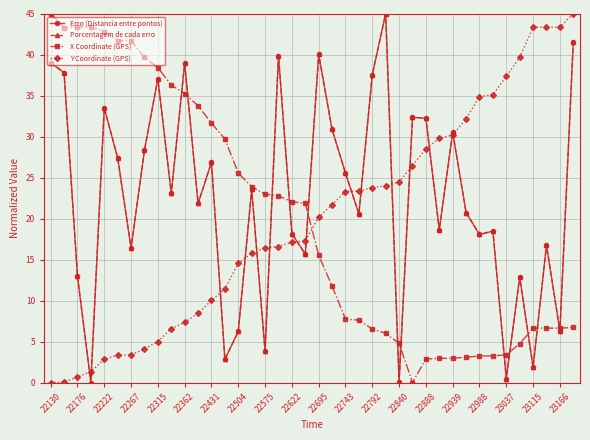

Is this an area chart (filled region under the line)?

No